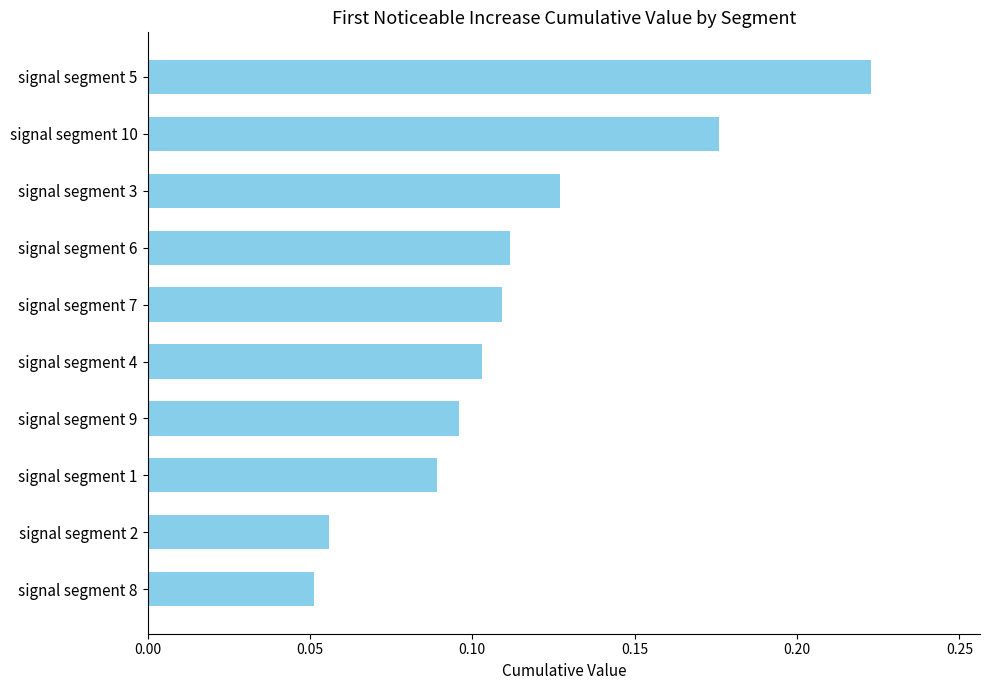

What is the label of the 4th bar from the bottom?

signal segment 9